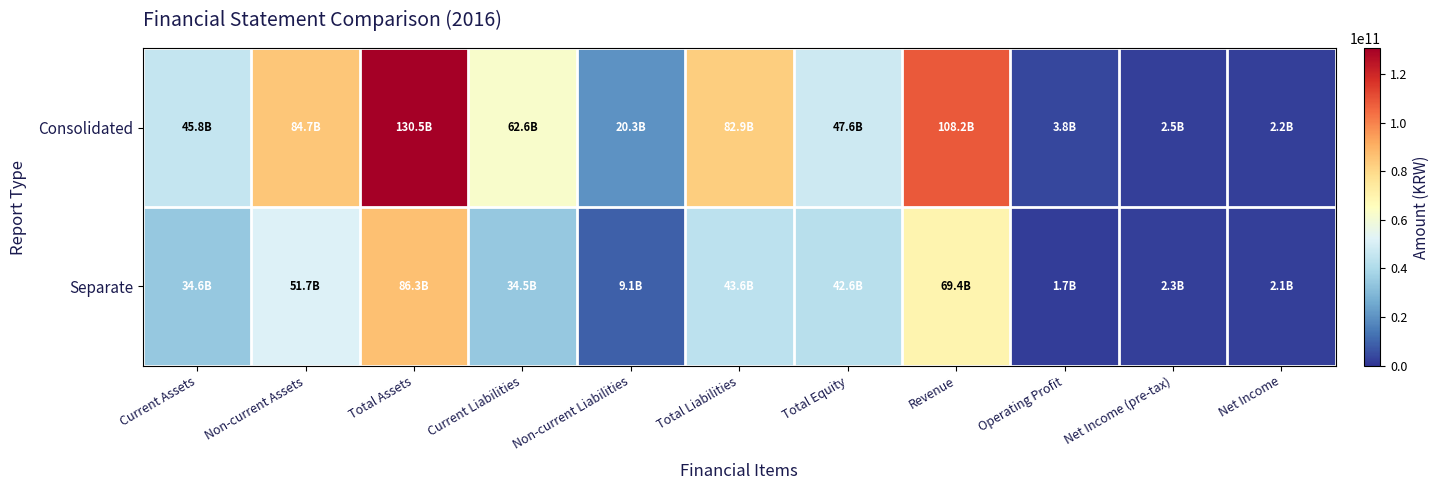

Reading left to right, transcribe all the data shown in this chart.

Consolidated: Current Assets=45784487871	Non-current Assets=84704178848	Total Assets=130488666719	Current Liabilities=62608188319	Non-current Liabilities=20288328744	Total Liabilities=82896517063	Total Equity=47592149656	Revenue=108214044420	Operating Profit=3750637782	Net Income (pre-tax)=2529760863	Net Income=2151421367
Separate: Current Assets=34603993805	Non-current Assets=51652122045	Total Assets=86256115850	Current Liabilities=34526810310	Non-current Liabilities=9089818008	Total Liabilities=43616628318	Total Equity=42639487532	Revenue=69370614296	Operating Profit=1660141348	Net Income (pre-tax)=2264815393	Net Income=2055751964